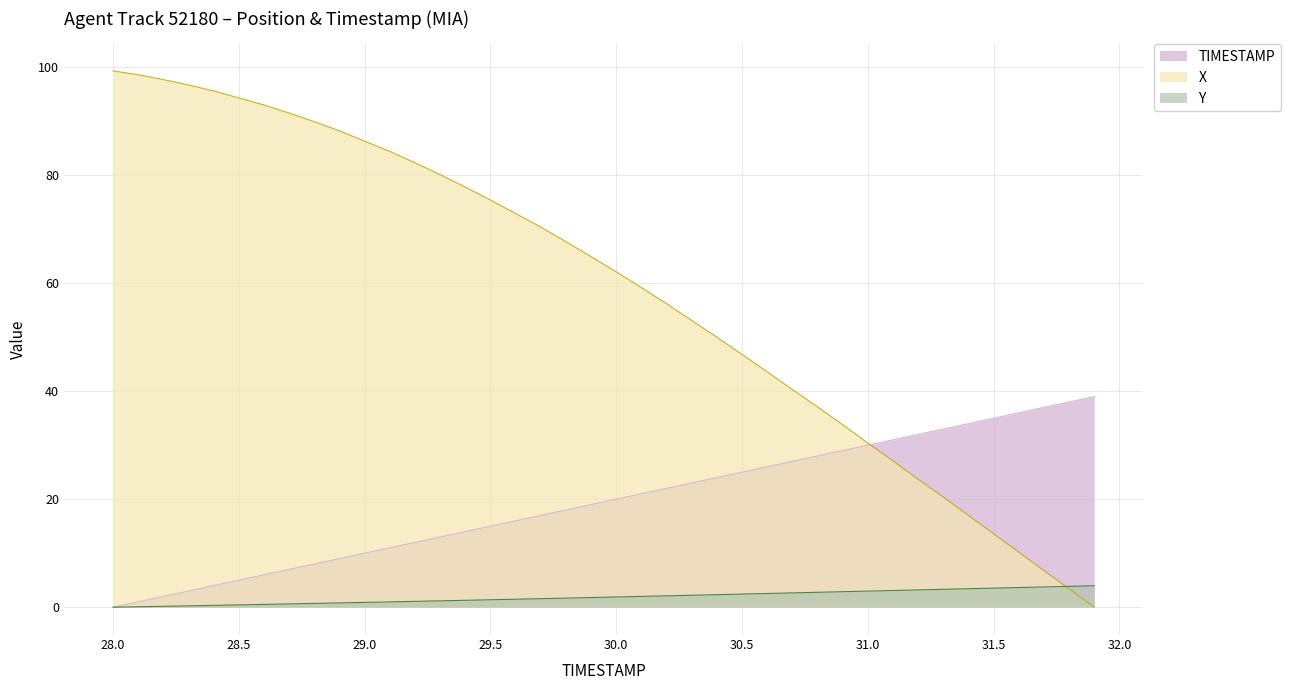

What is the sum of all TIMESTAMP values?

780.0